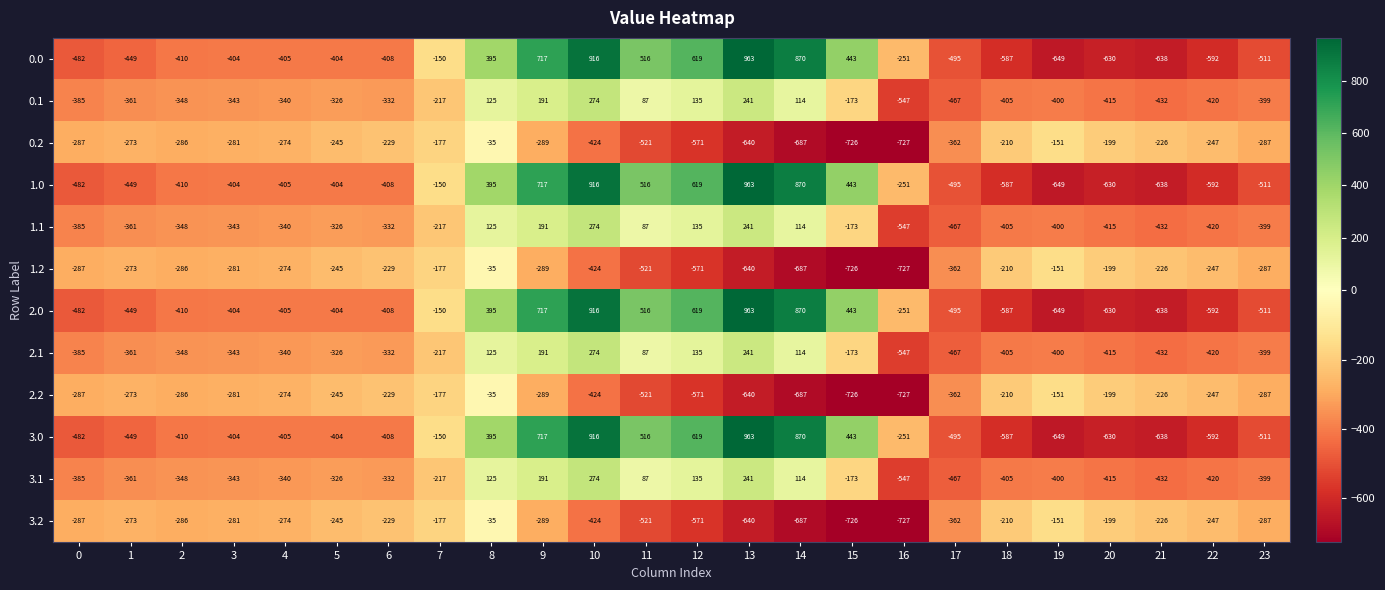

How many series are shown in this chart?

12